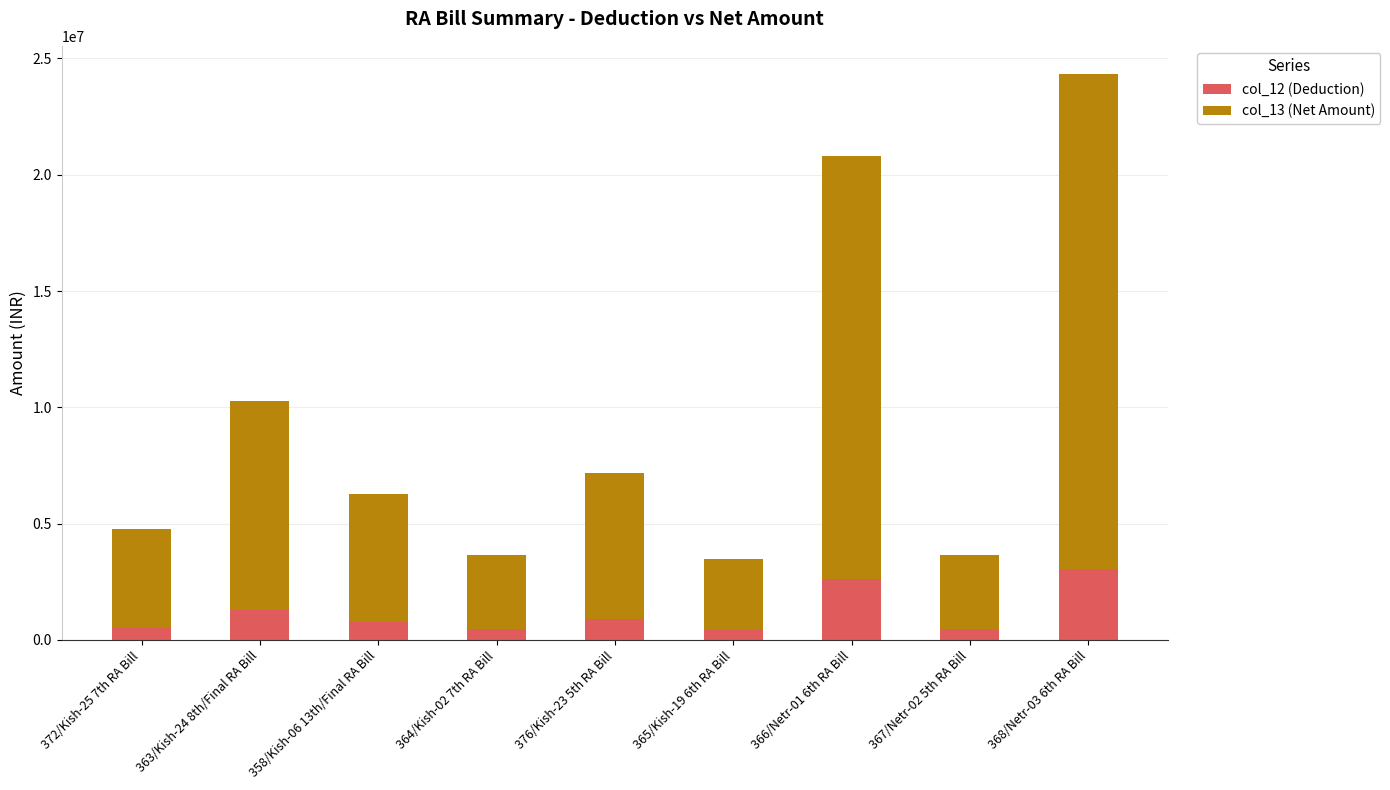

The value of col_12 (Deduction) at 363/Kish-24 8th/Final RA Bill is 1284687.0. True or false?

True